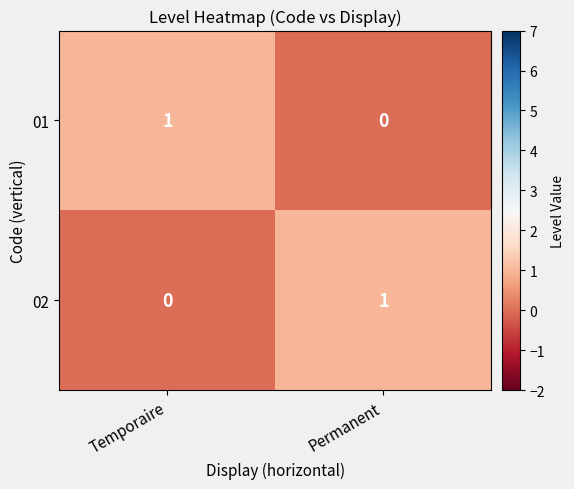

At which label is 02 closest to 0?

Temporaire